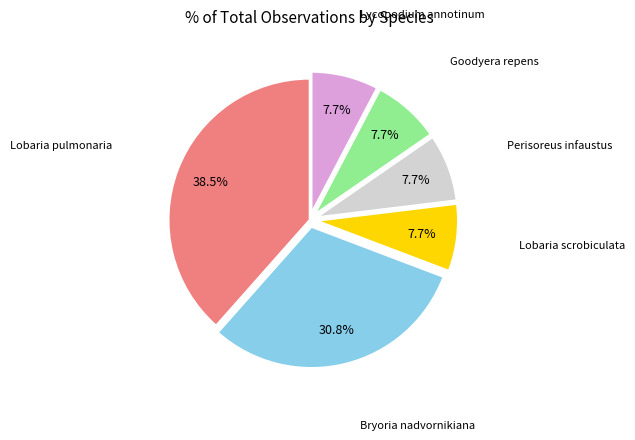

To the nearest percent, what is the combined percentage of Perisoreus infaustus and Bryoria nadvornikiana?

38%